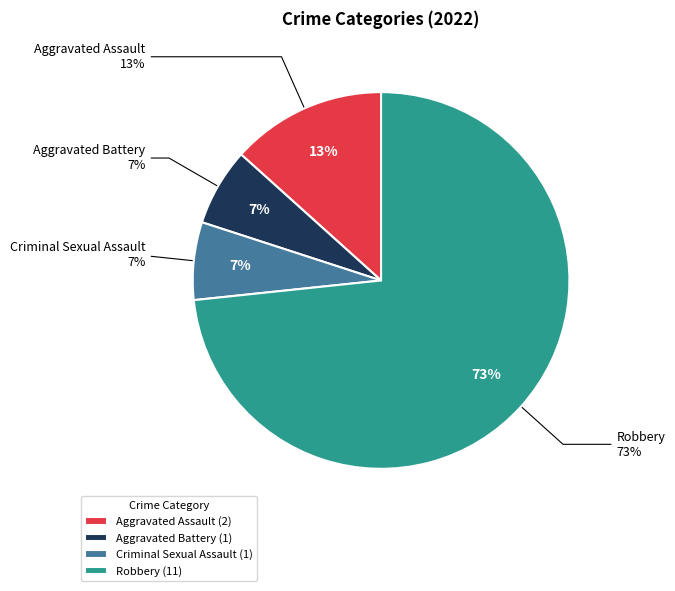

To the nearest percent, what is the difference between the largest and smallest slice percentages?

67%